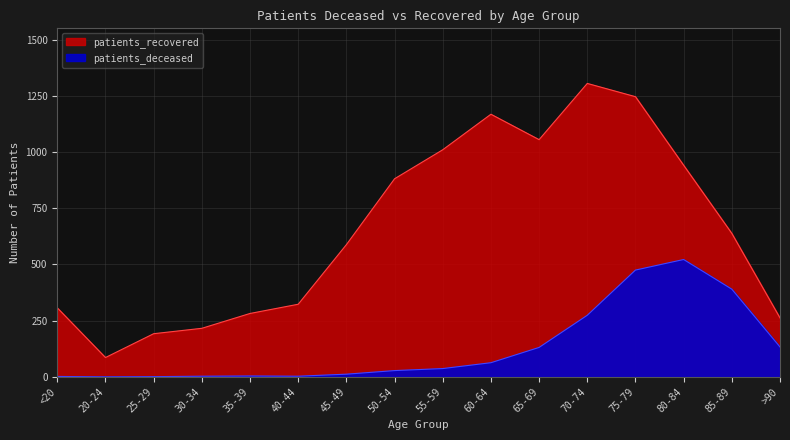

Does the chart display data point markers on the line(s)?

No